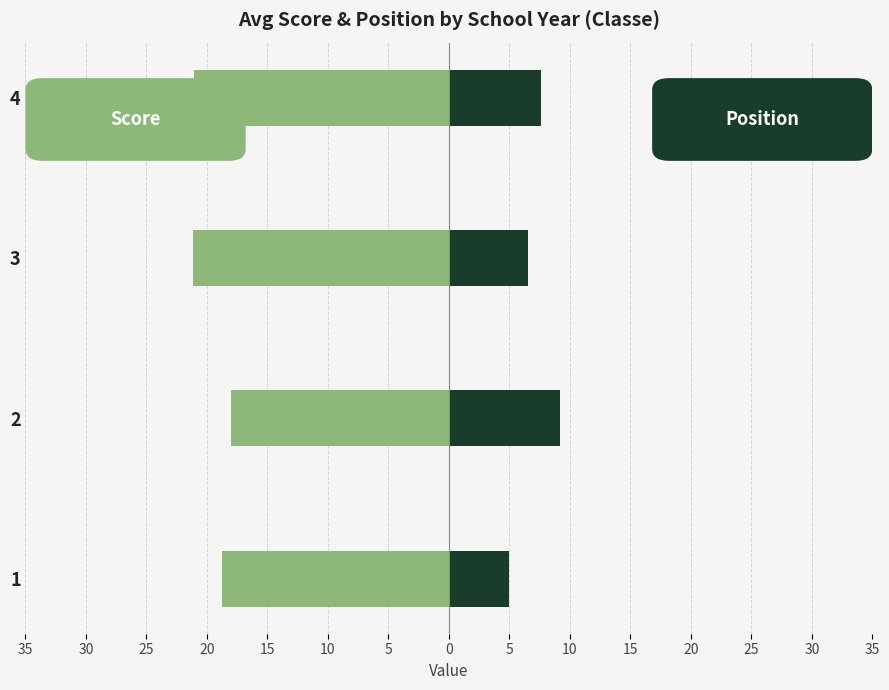

Is it true that punteggio scolastica equals -8.5 at 2?

False